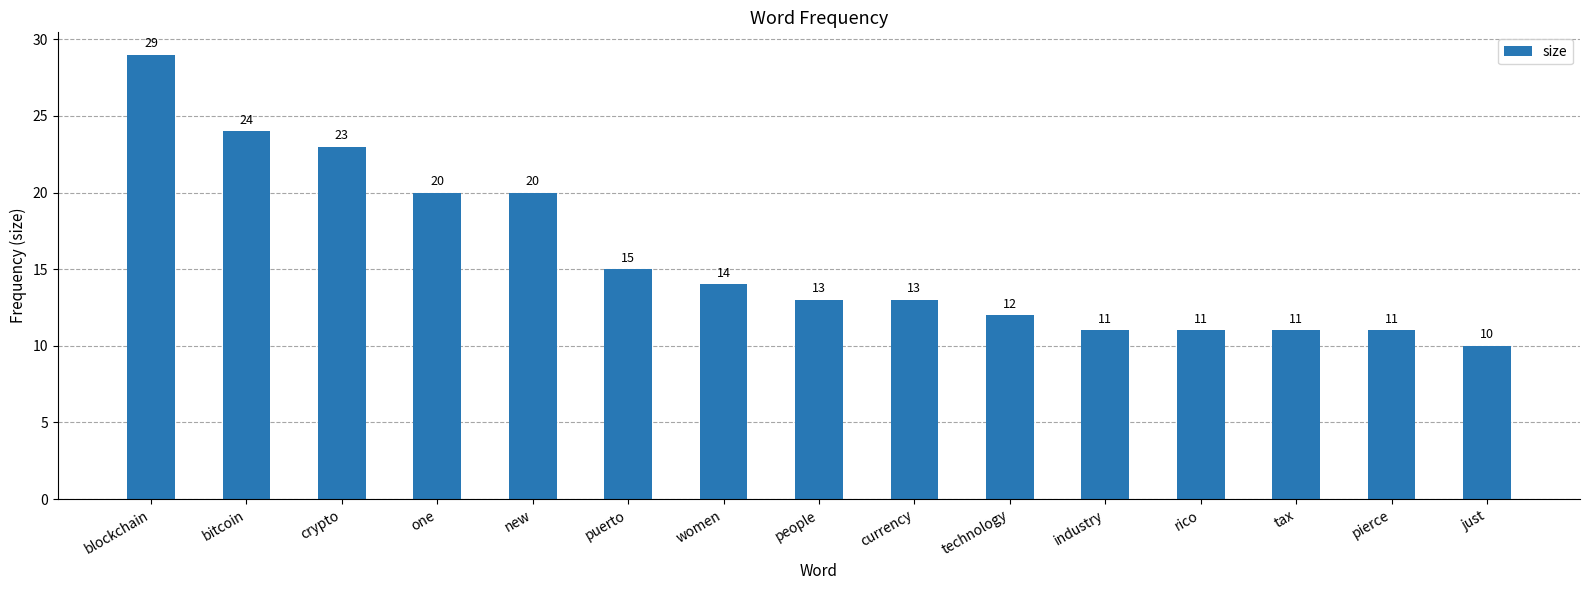

What is the greatest value displayed?

29